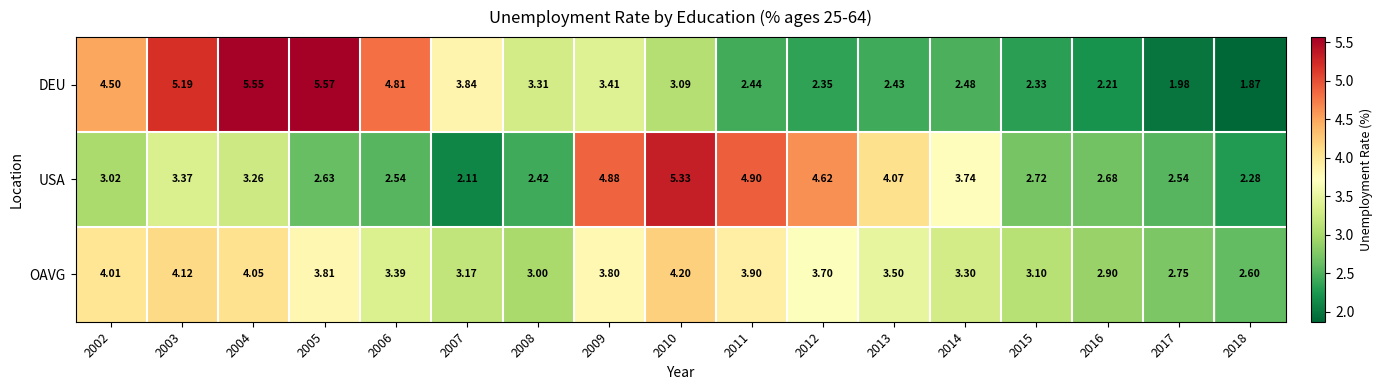

What value does the DEU series have at 2013?

2.4